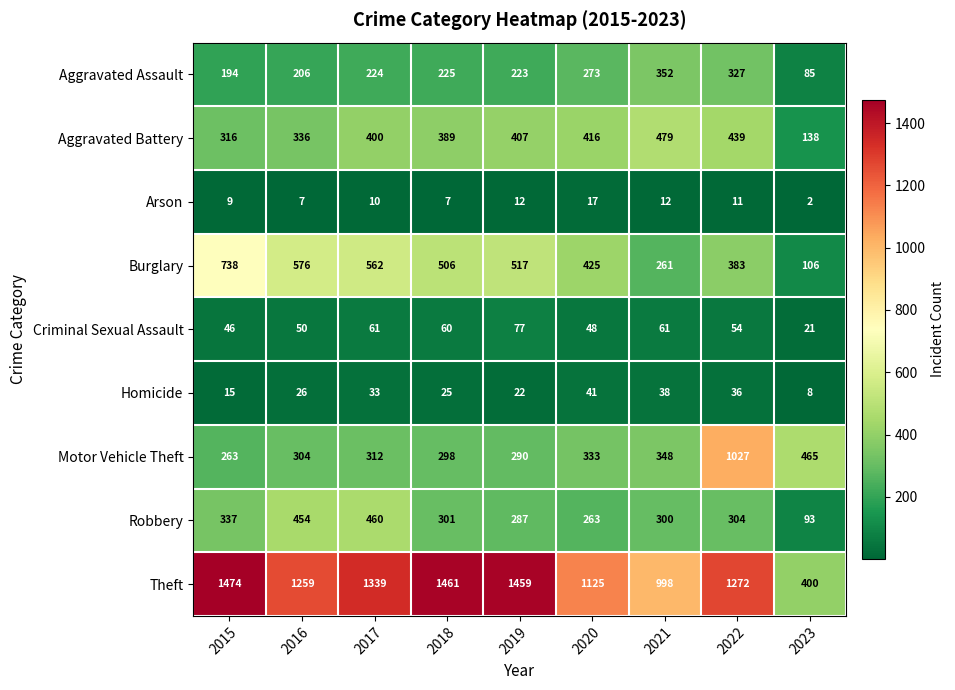

Where is Arson nearest to the value 9?

2015